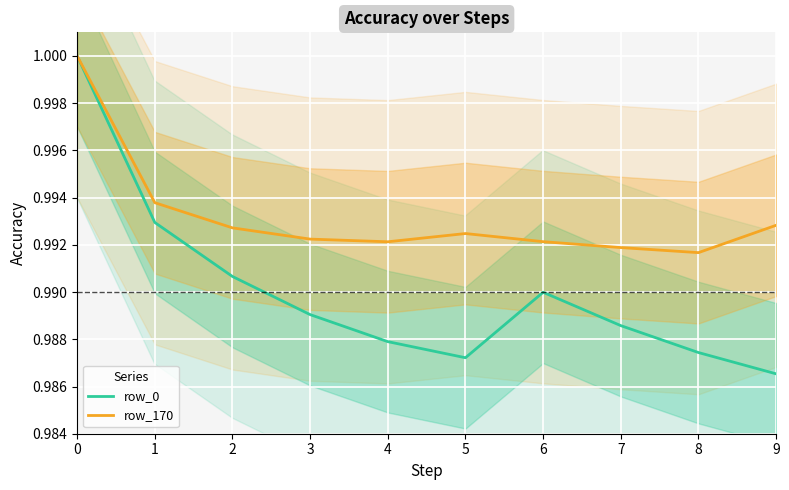

List the series in order of their overall mean, highest first.

row_170, row_0